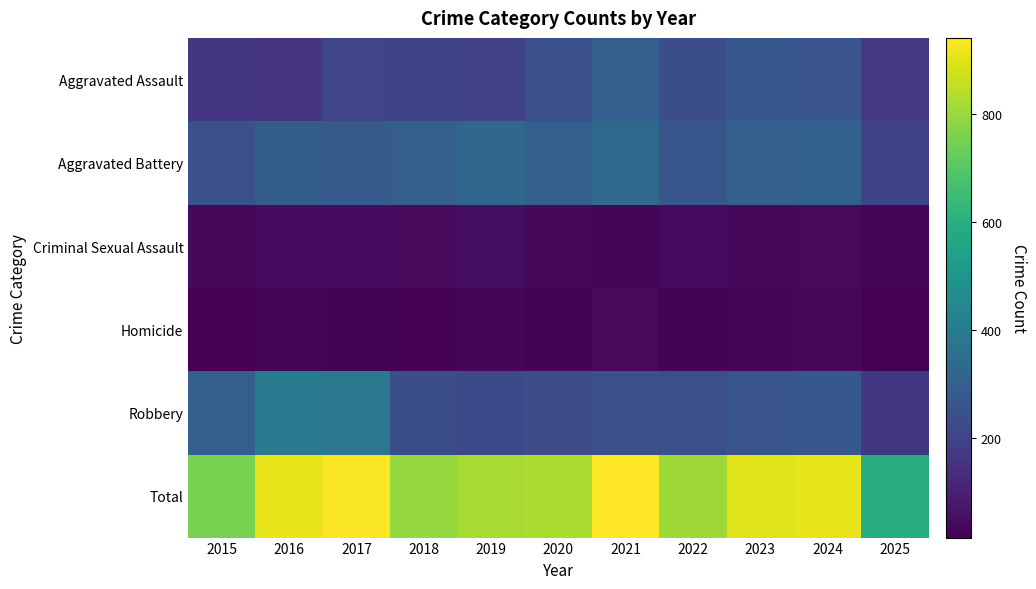

Which has a higher value, 2021 or 2025?

2021